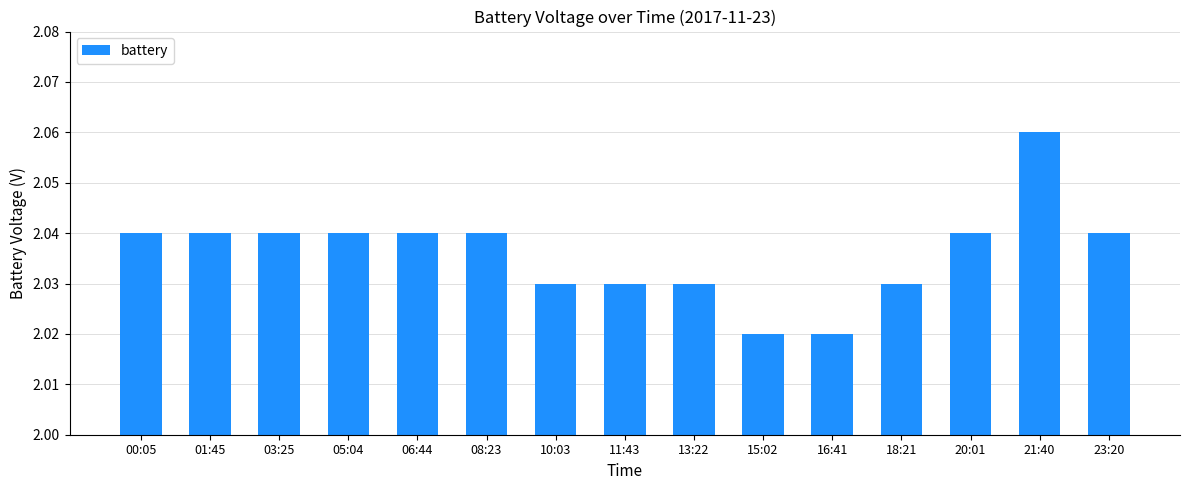

Approximately how many times larger is the value at 01:45 compared to 23:20?

1.0